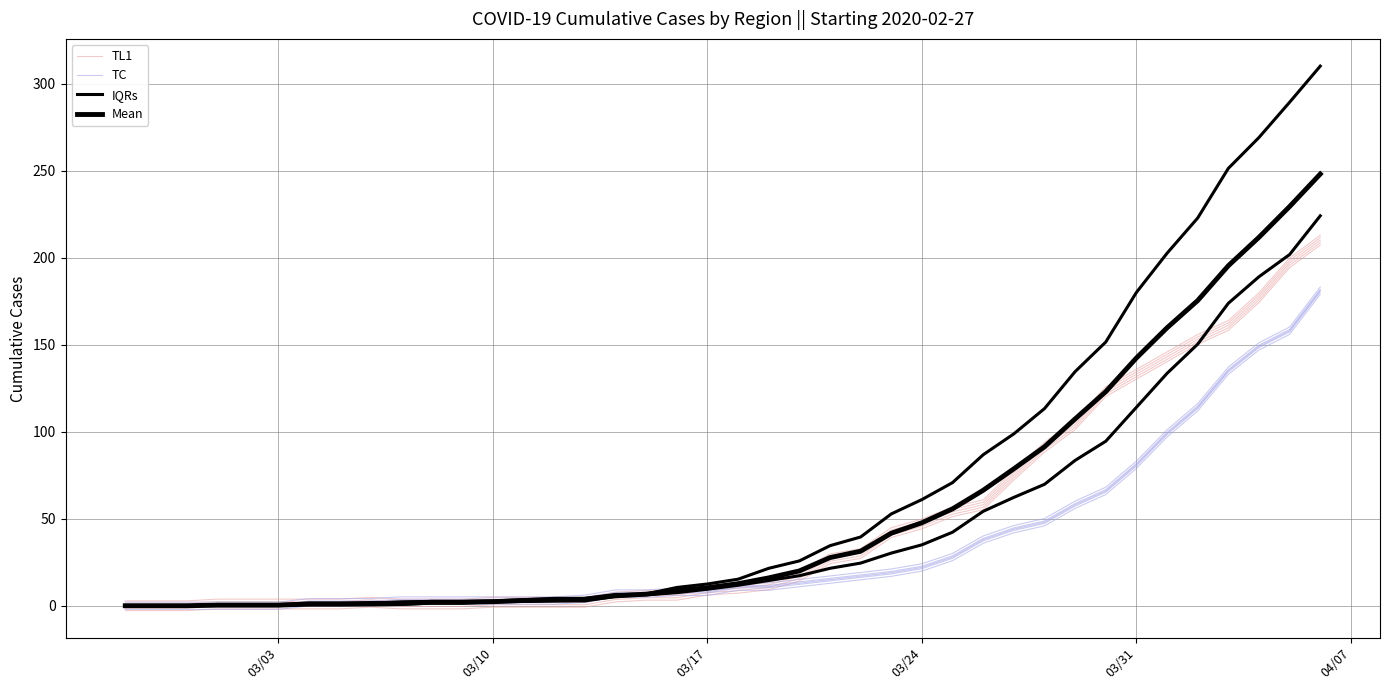

What is the difference between the maximum and minimum values in the TL1 series?

210.0